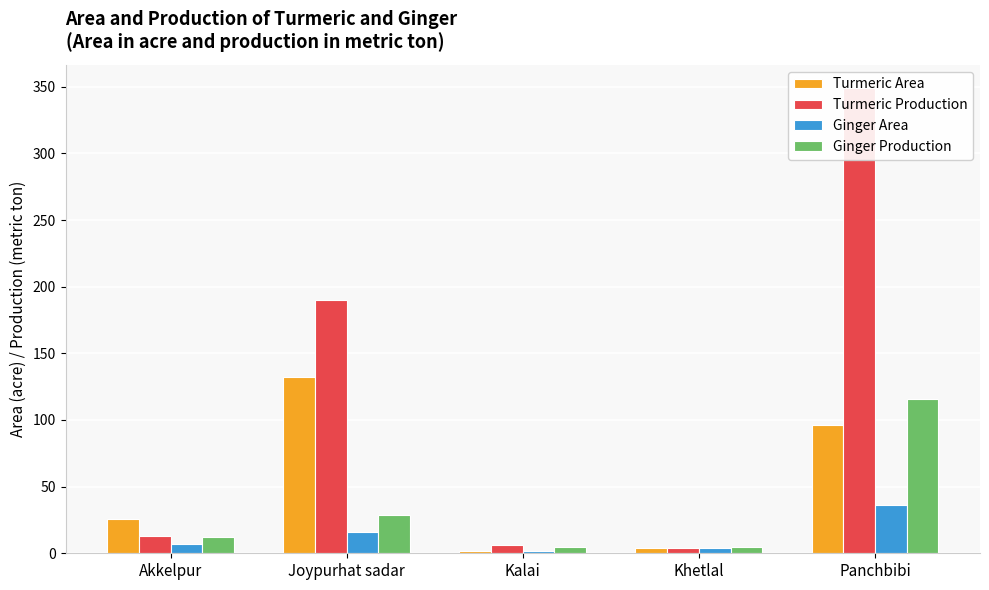

Is the value of Turmeric Area at Panchbibi greater than the value of Ginger Area at Panchbibi?

Yes